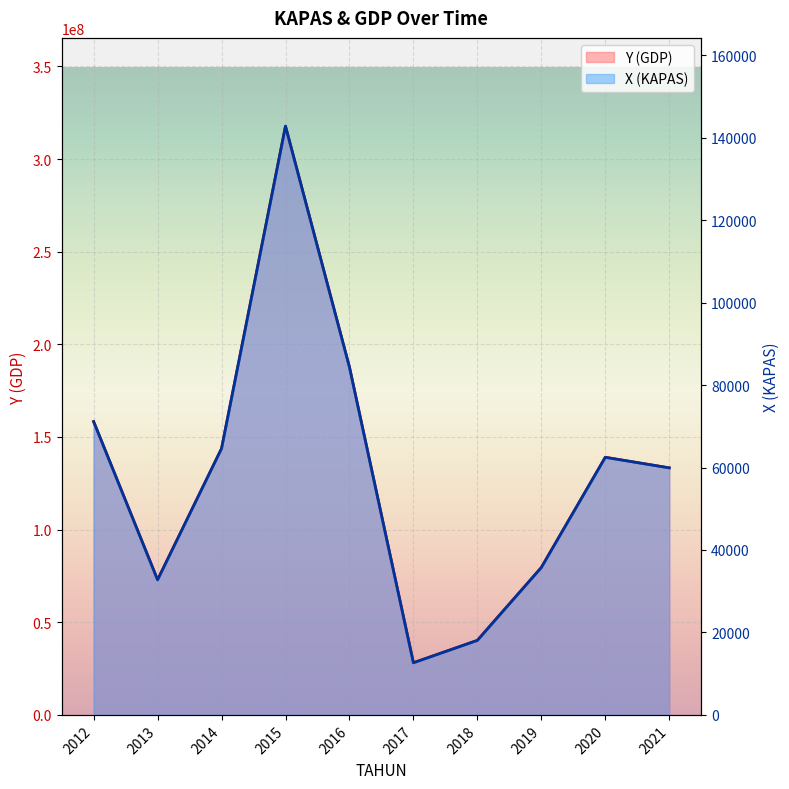

Reading right to left, extract all data points from this chart.

X (KAPAS): 2021=59922.5	2020=62481.9	2019=35754.2	2018=18075.9	2017=12644.5	2016=84348.7	2015=142800.1	2014=64610.6	2013=32764.7	2012=71150.6
Y (GDP): 2021=133319670.8	2020=139014037.1	2019=79548389.9	2018=40216556.0	2017=28132362.7	2016=187664744.3	2015=317711393.6	2014=143750079.6	2013=72897201.8	2012=158290165.6